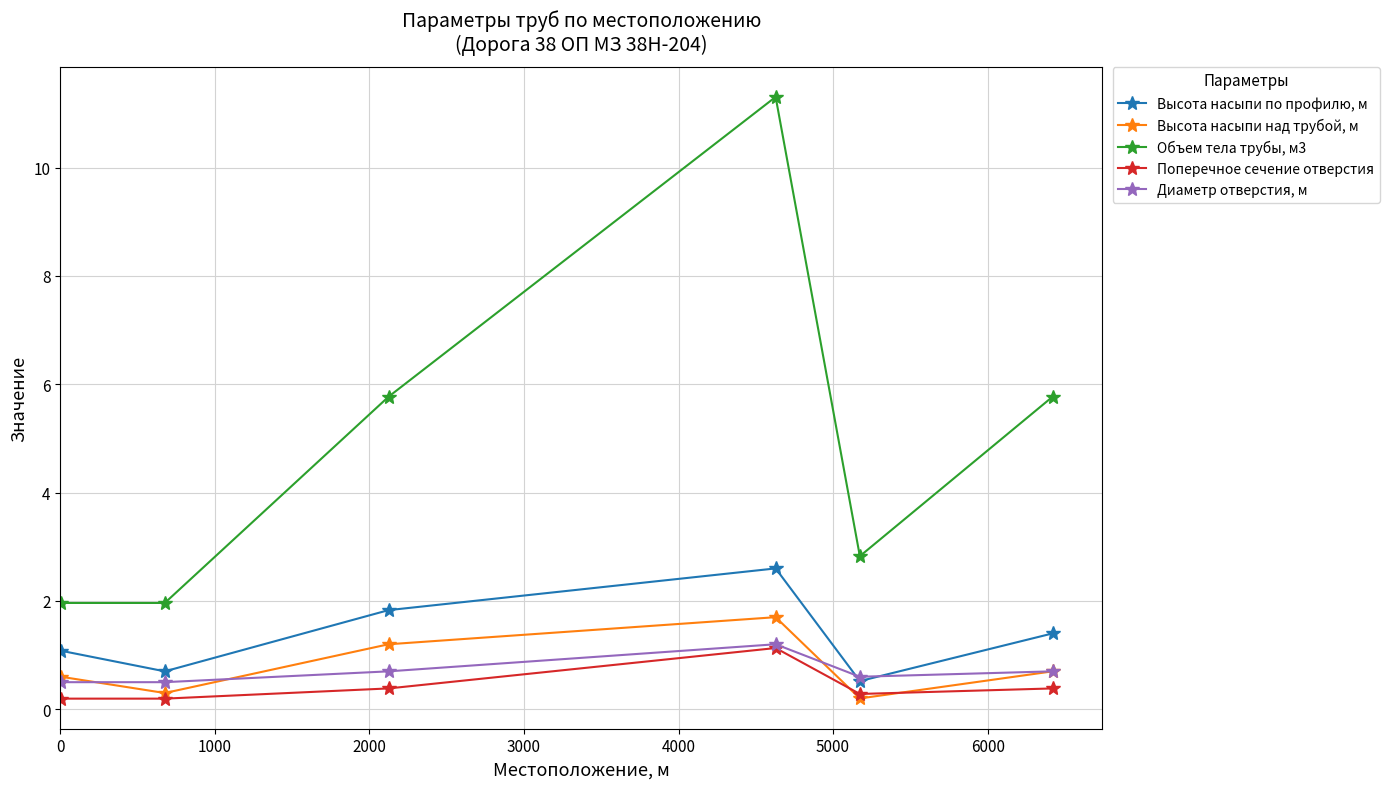

At how many categories does at least one series exceed 3?

3